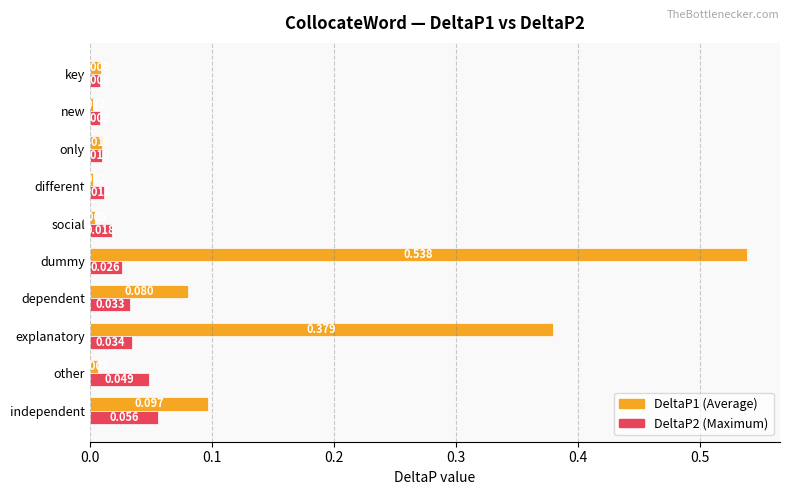

Which category has the highest value across all series?

dummy